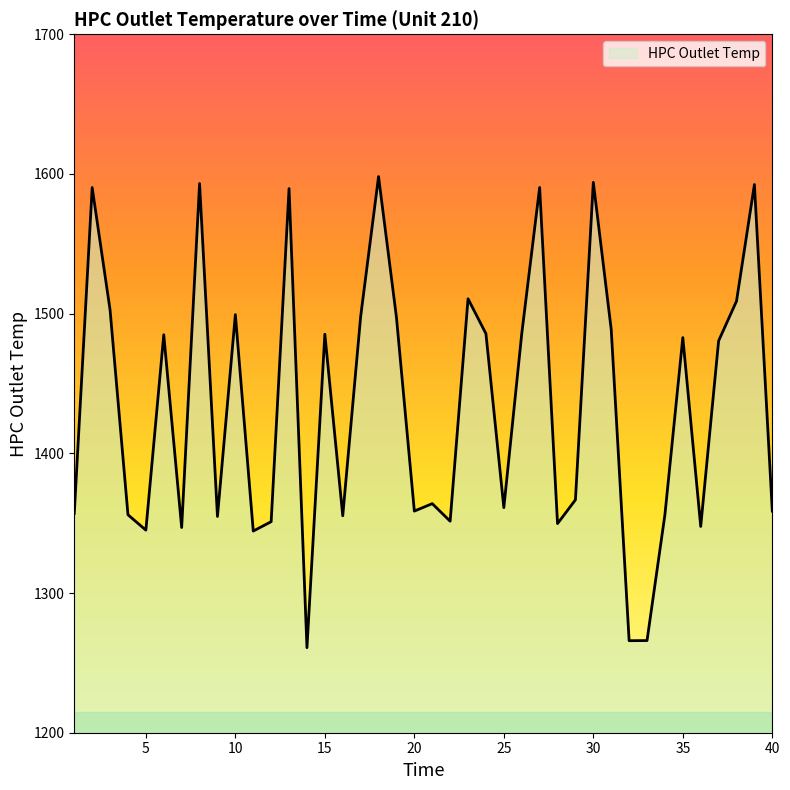

What is the minimum value shown in the chart?

1260.9